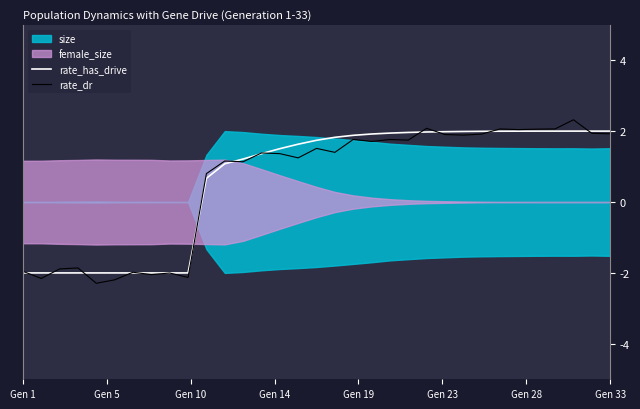

What is the maximum value for rate_dr?

2.3